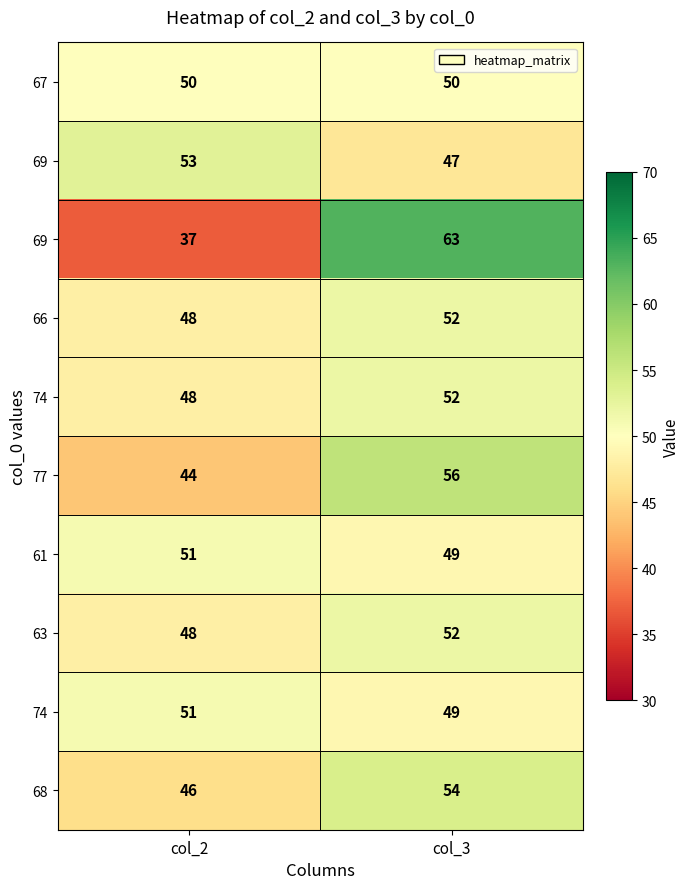

What is the total value across all series at col_3?

524